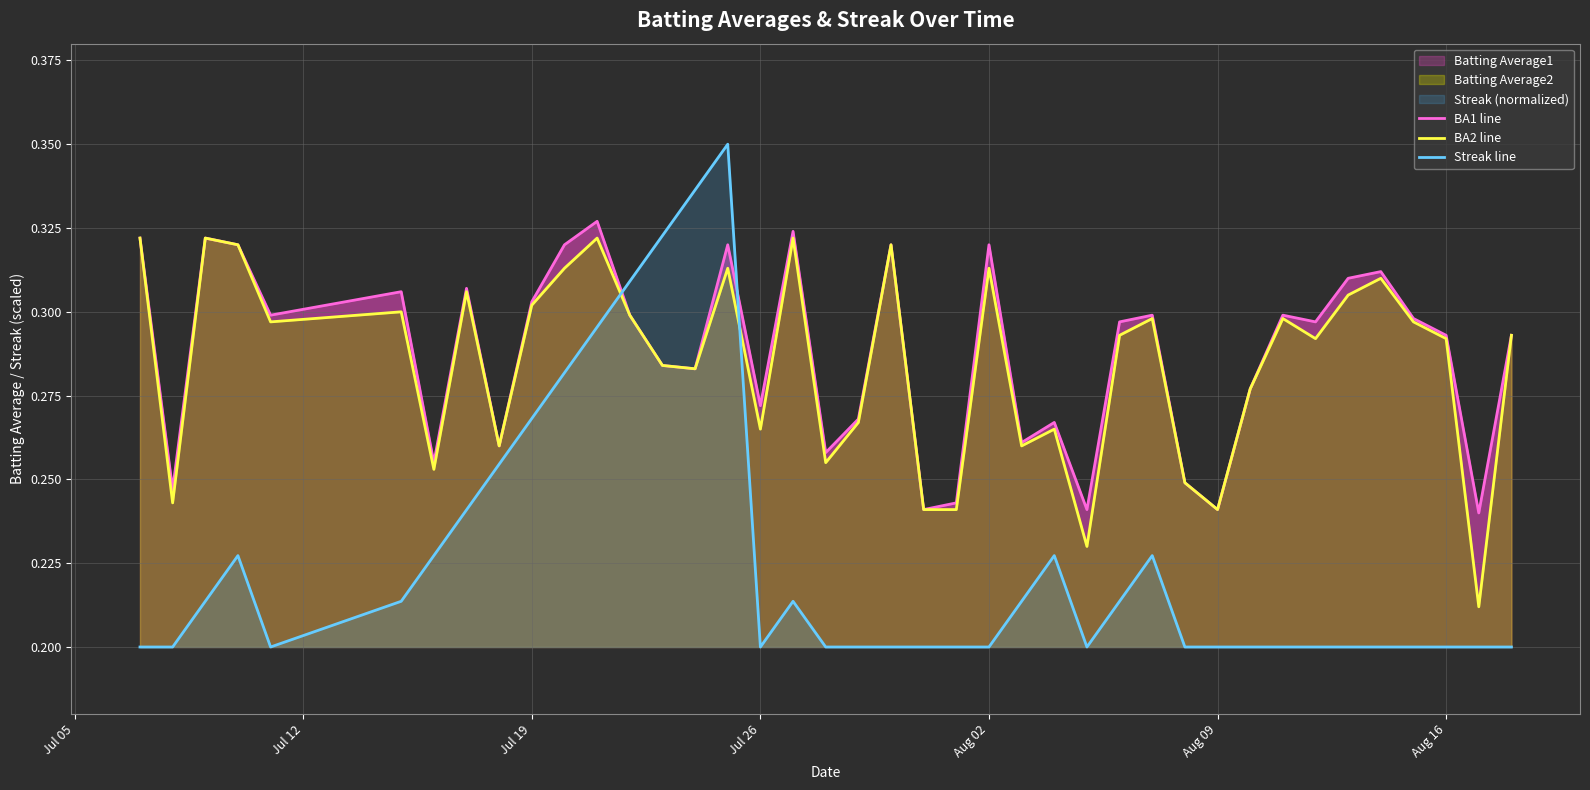

What is the difference between the maximum and minimum values in the BA2 line series?

0.1